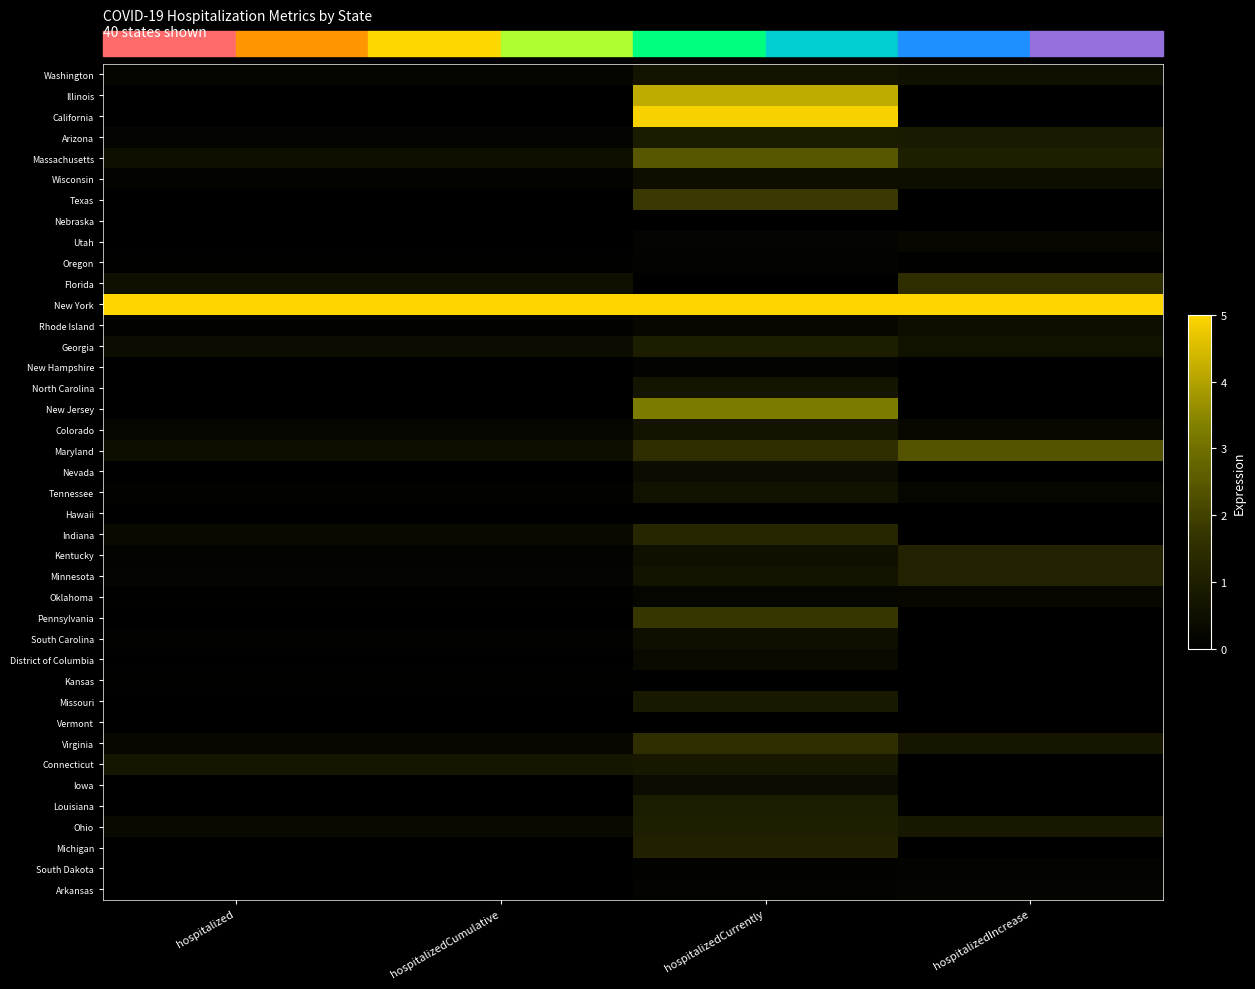

What is the difference between the highest and lowest values at hospitalized?

5.0